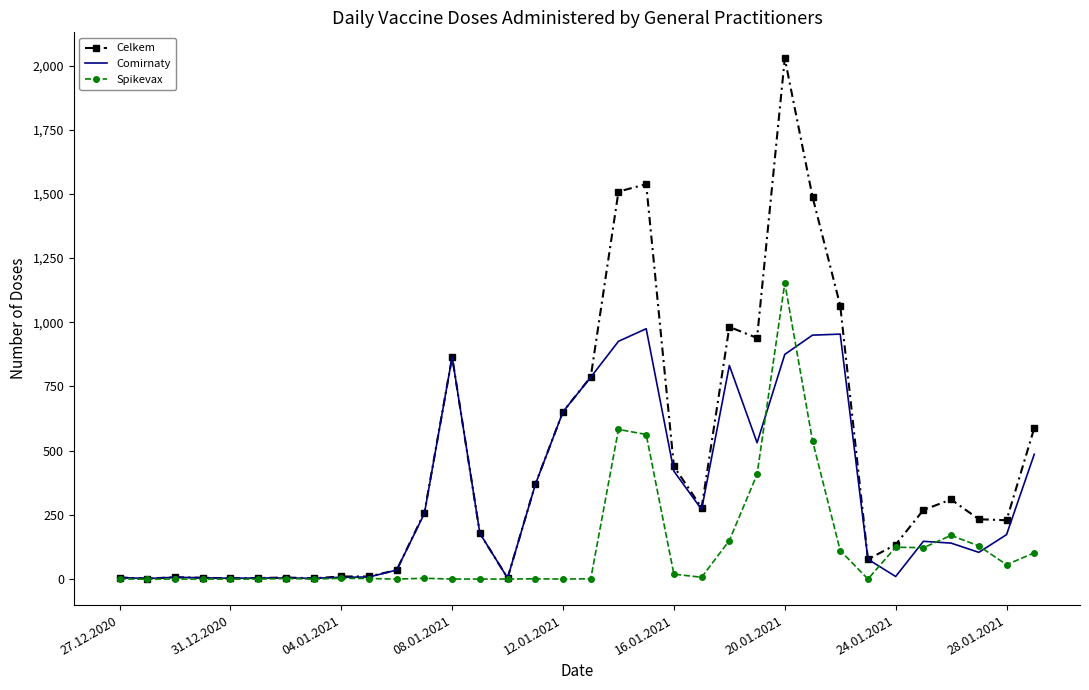

Rank the series by their maximum value, from lowest to highest.

Comirnaty, Spikevax, Celkem